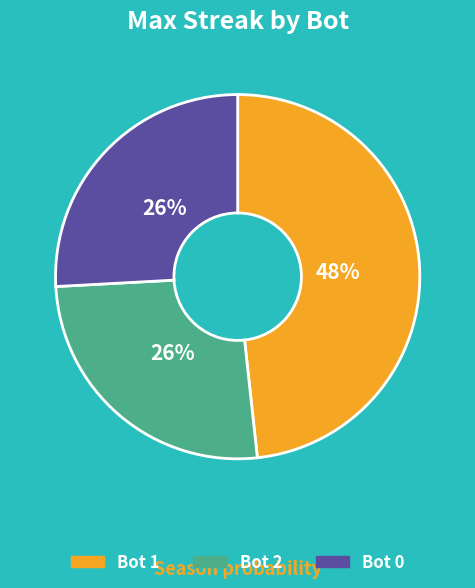

Is it true that Bot 0 is 26% of the pie?

True